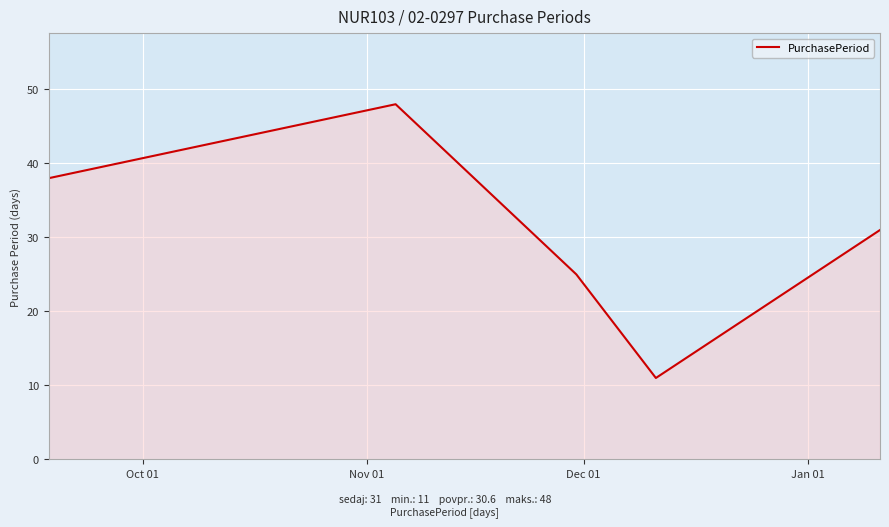

How many interior local valleys (lower than both neighbors) does the data have?

1